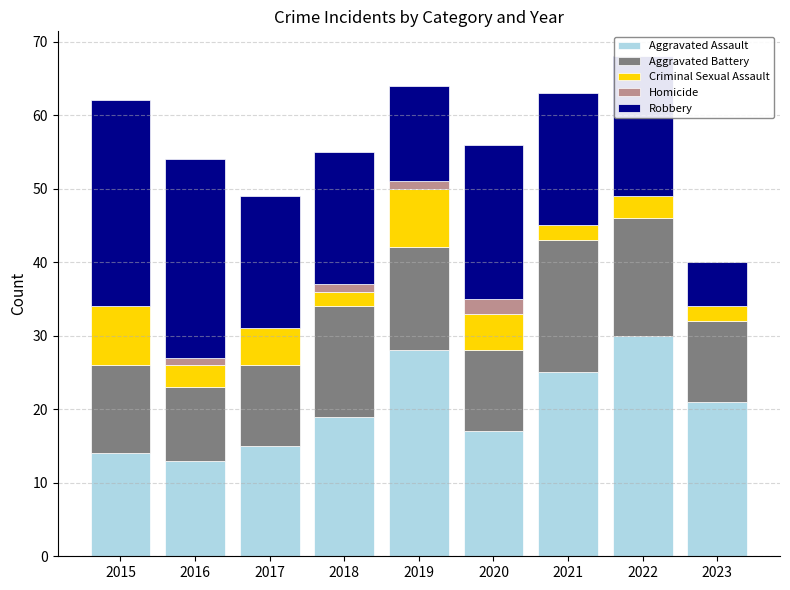

At which label does Aggravated Assault reach its peak?

2022